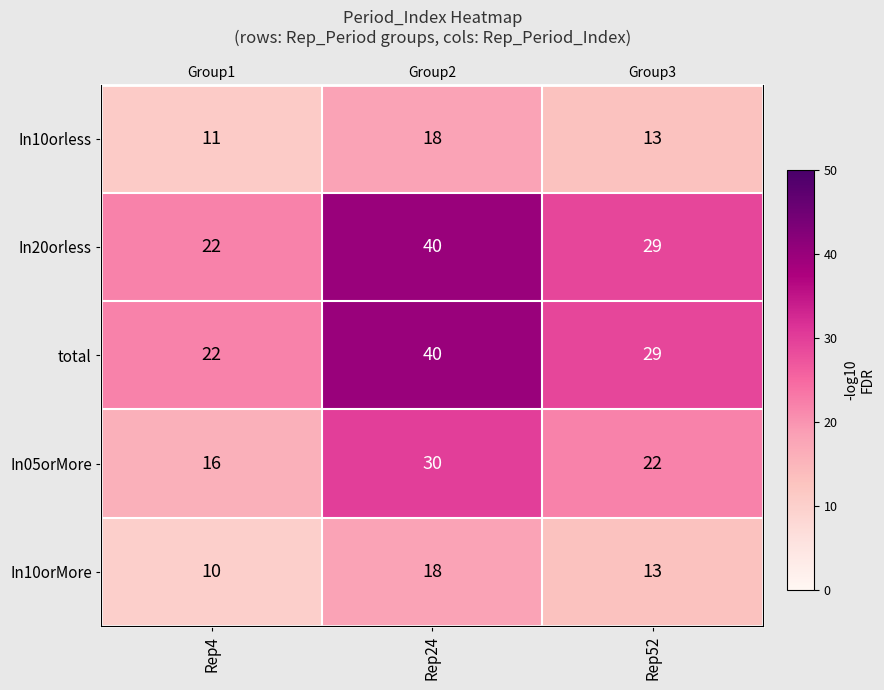

What is the sum of all In10orless values?

42